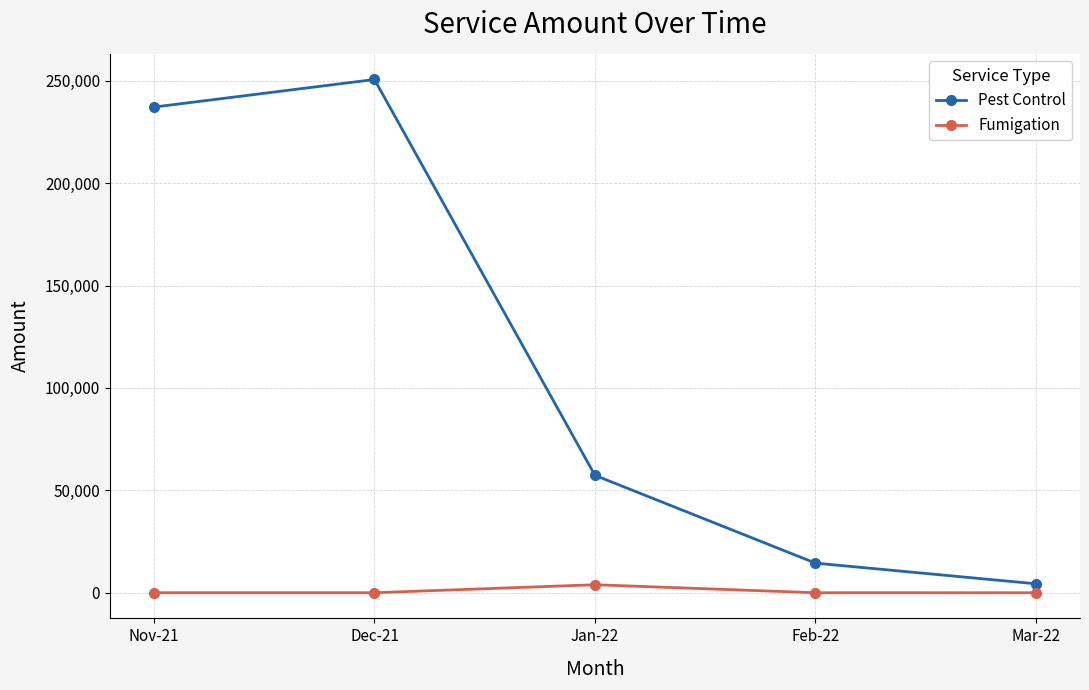

What is the value of the Pest Control point at the 3rd from the left?

57340